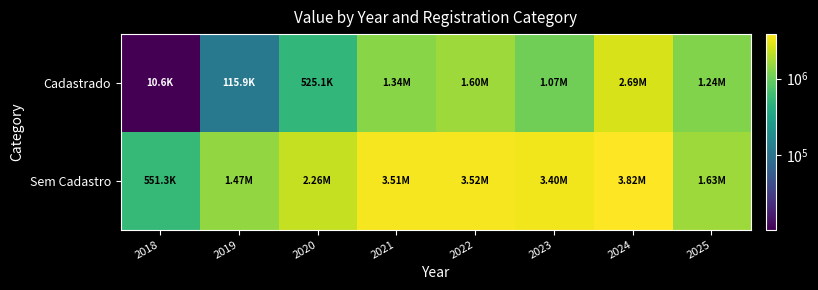

Reading left to right, transcribe all the data shown in this chart.

Cadastrado: 2018=10635.0	2019=115875.8	2020=525147.8	2021=1337379.8	2022=1604031.1	2023=1067503.7	2024=2685974.6	2025=1241240.9
Sem Cadastro: 2018=551304.5	2019=1470196.5	2020=2263817.8	2021=3512734.7	2022=3520972.8	2023=3402571.3	2024=3817231.7	2025=1625181.6